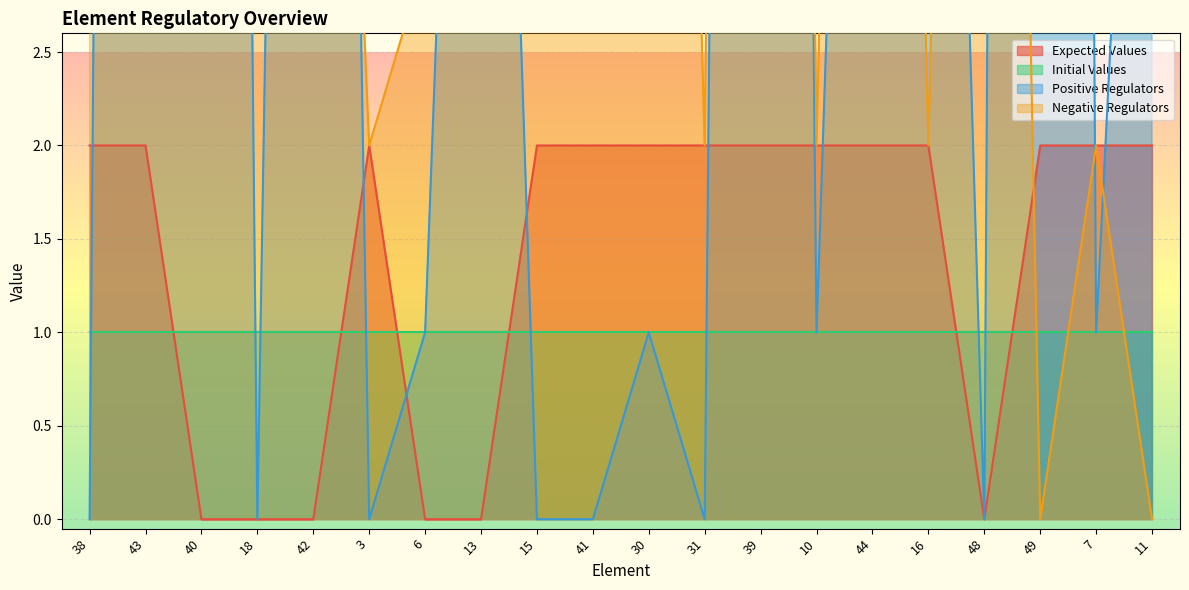

Between 16 and 44, which is larger?

16